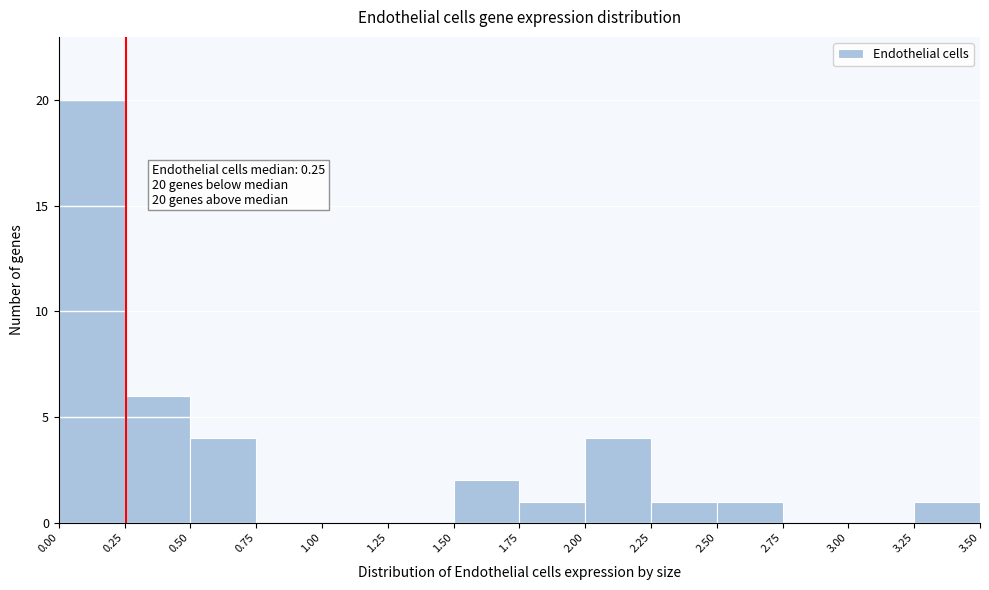

Which range on the x-axis has the tallest bar?

0.00 to 0.25